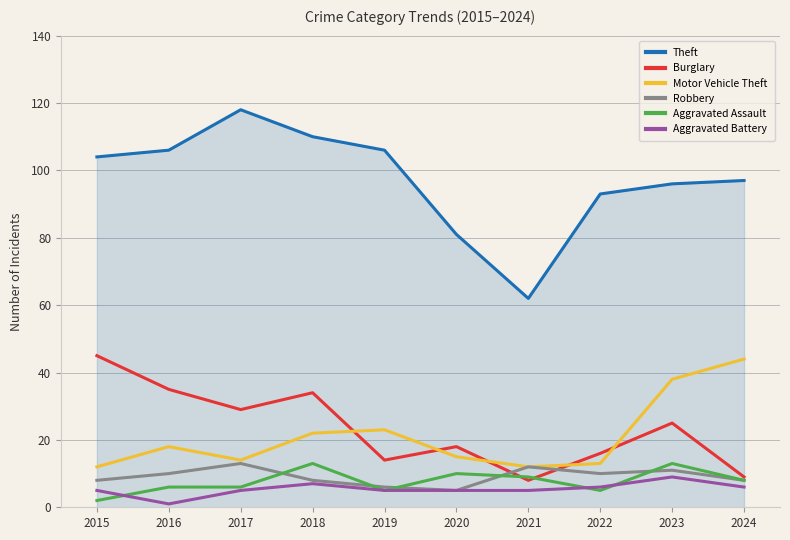

What is the greatest value displayed?

118